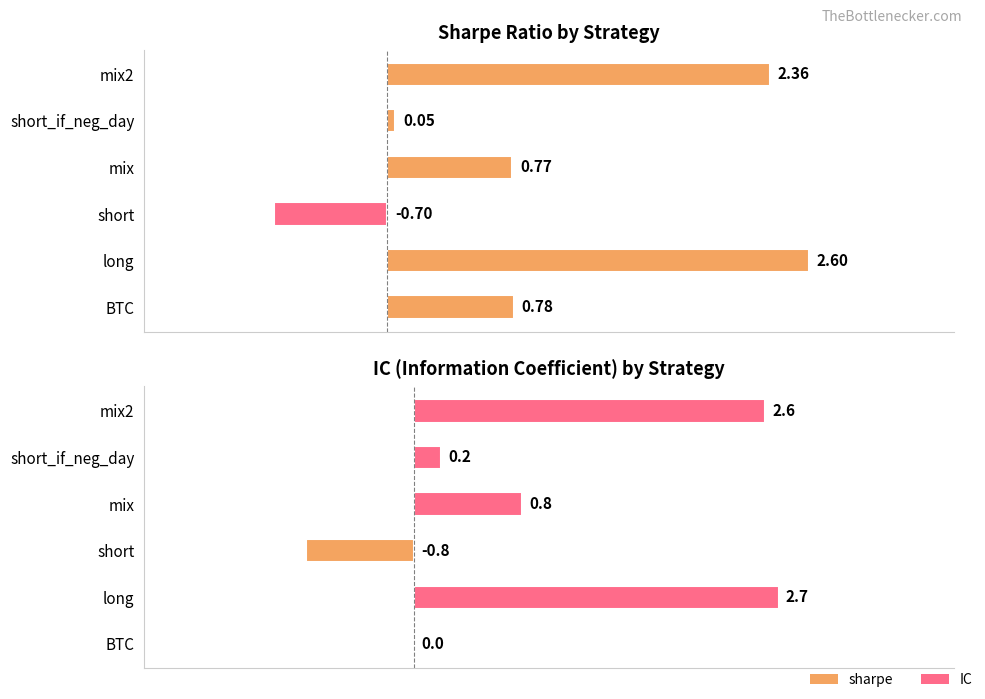

How many data points does each series have?

6